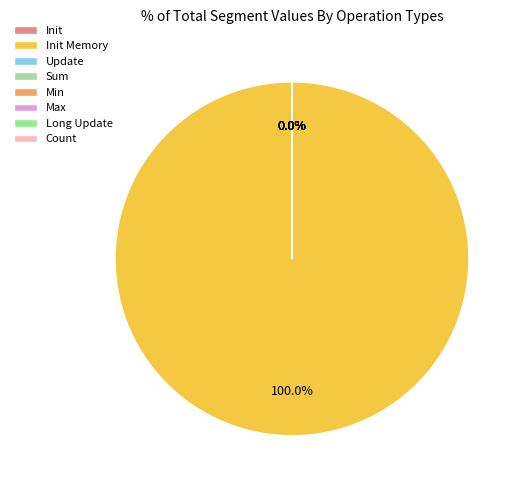

Does any single category account for the majority?

Yes